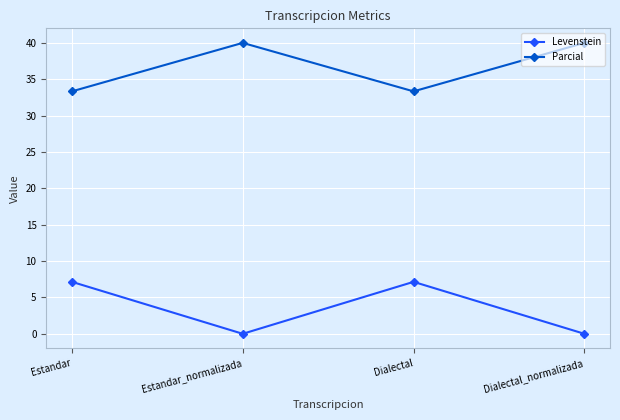

Reading right to left, what are all the values shown in this chart?

Levenstein: Dialectal_normalizada=0.0	Dialectal=7.1	Estandar_normalizada=0.0	Estandar=7.1
Parcial: Dialectal_normalizada=40.0	Dialectal=33.3	Estandar_normalizada=40.0	Estandar=33.3